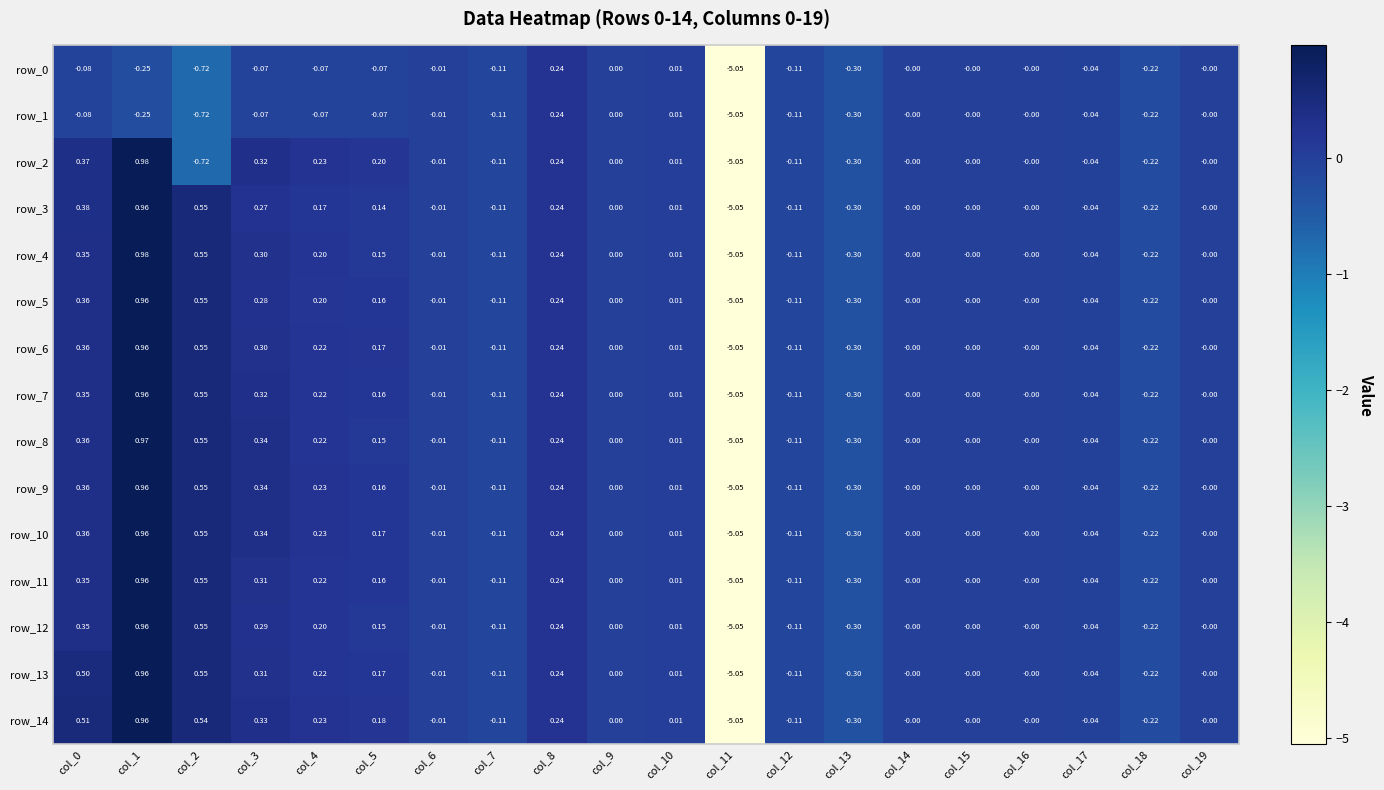

Is the value of row_11 at col_14 greater than the value of row_9 at col_10?

No